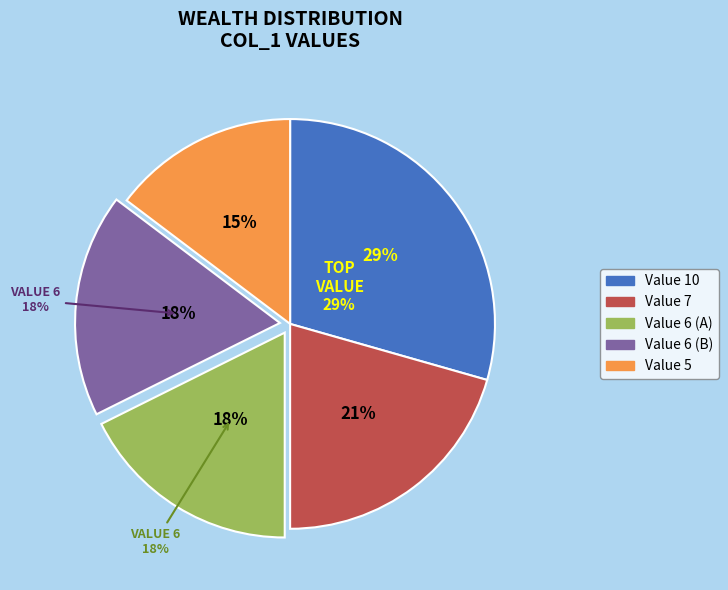

Is it true that col_0=4 is 1% of the pie?

False